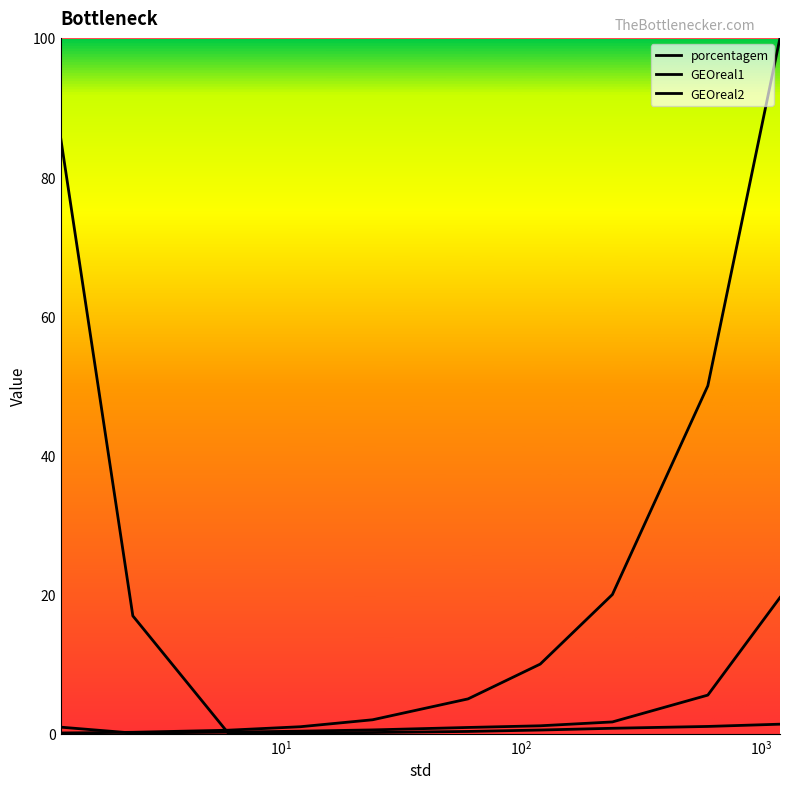

List the series in order of their overall mean, lowest first.

GEOreal1, GEOreal2, porcentagem